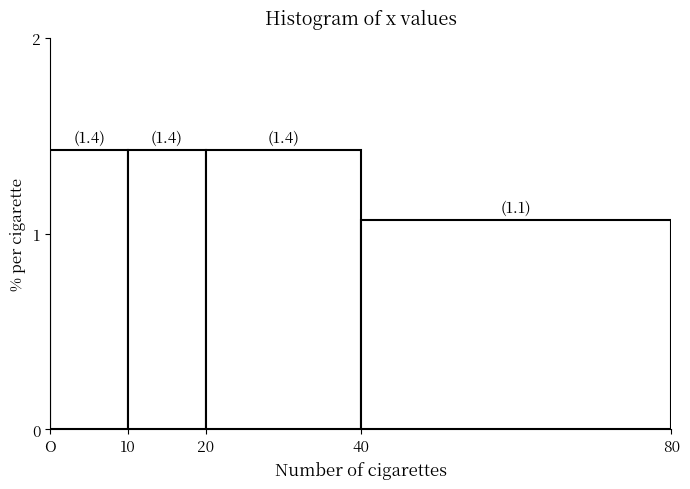

How many values are between 1 and 2?

4